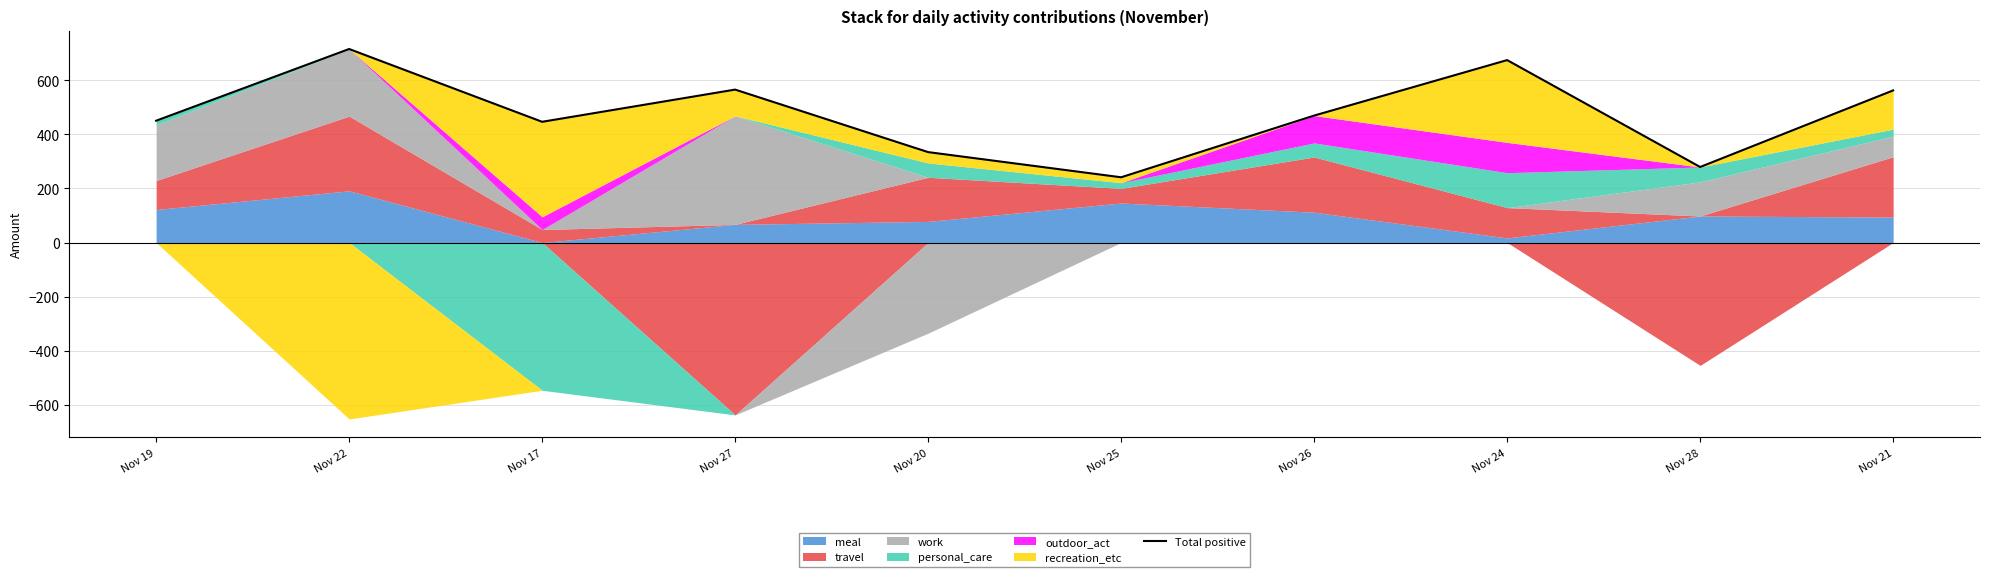

Where is the first local minimum?

Nov 17